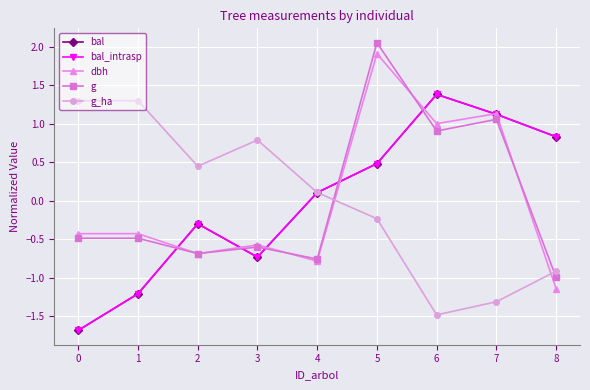

What is the difference between the bal values at 2 and 8?

1.1